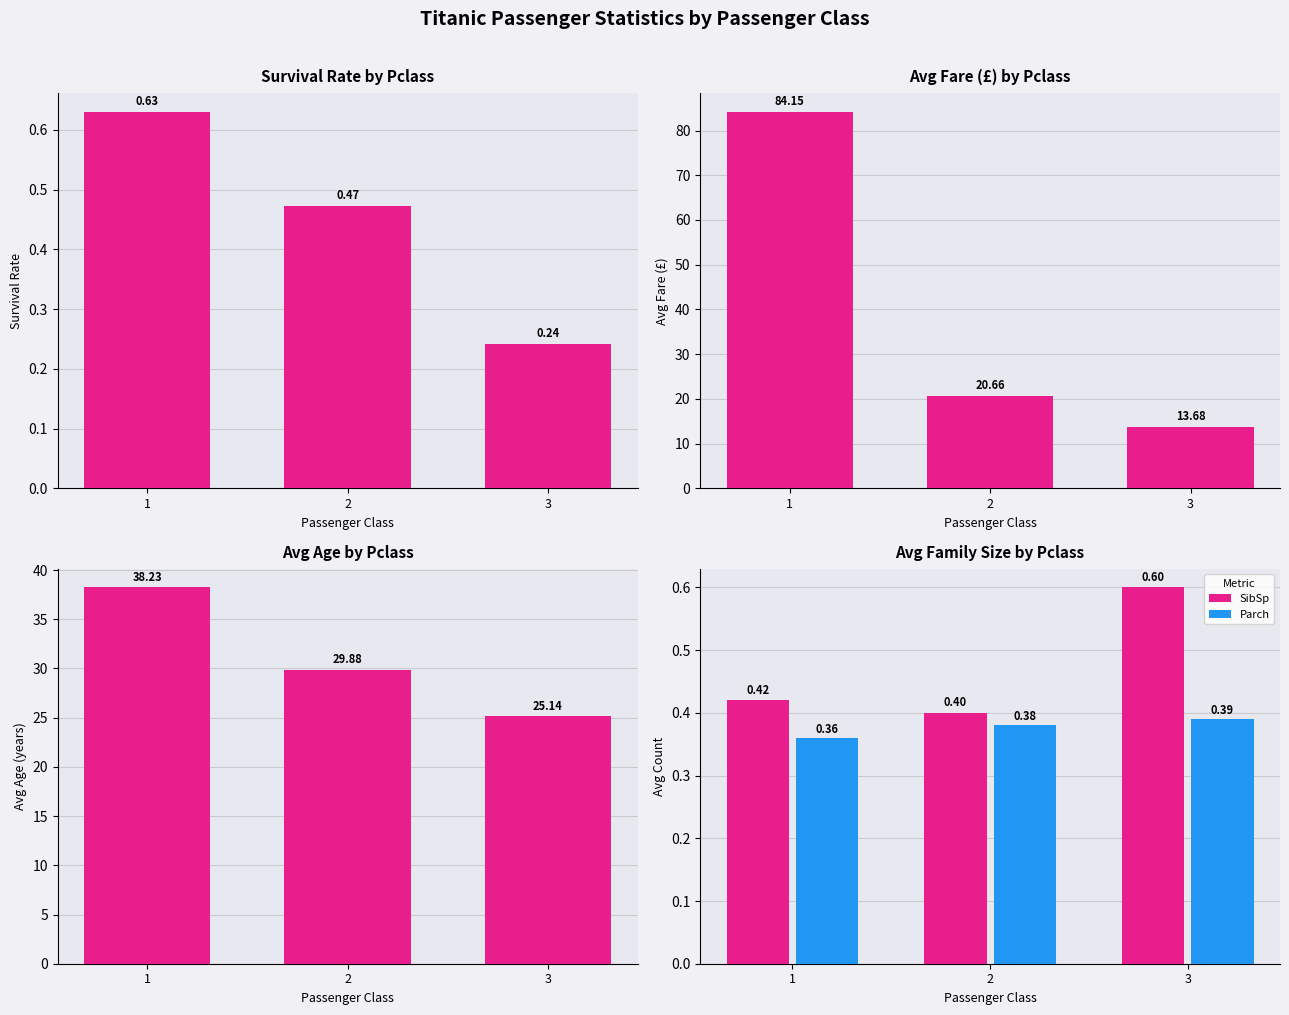

Reading left to right, extract all data points from this chart.

Survived: 1=0.6	2=0.5	3=0.2
Avg Fare: 1=84.2	2=20.7	3=13.7
Avg Age: 1=38.2	2=29.9	3=25.1
SibSp: 1=0.4	2=0.4	3=0.6
Parch: 1=0.4	2=0.4	3=0.4